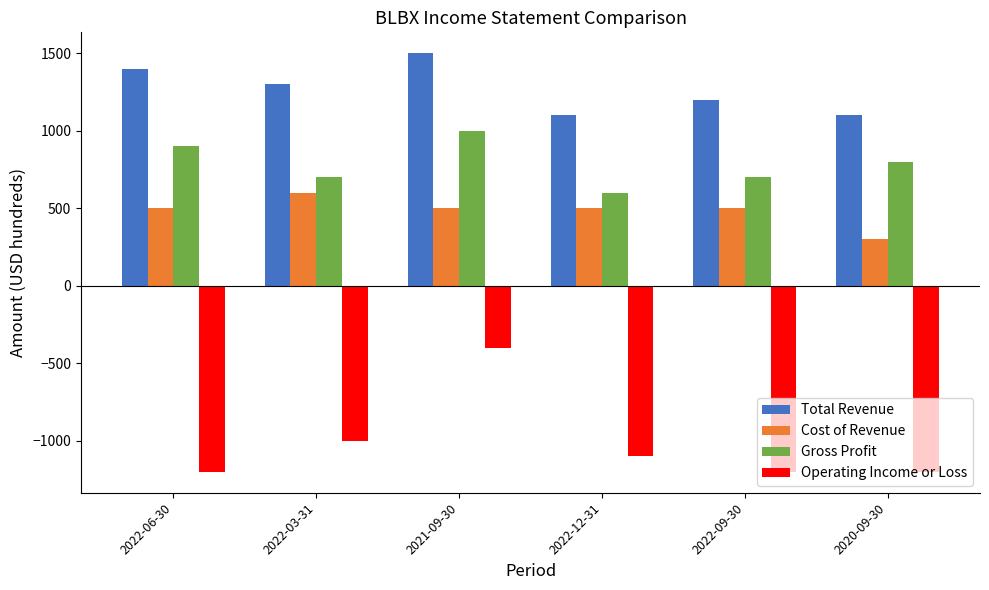

What is the label of the 2nd bar from the left?

2022-03-31